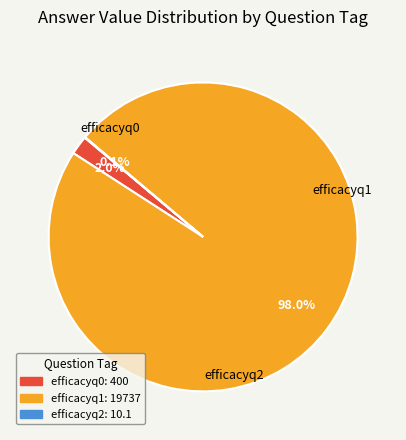

What portion of the pie excludes efficacyq0?

98.0%